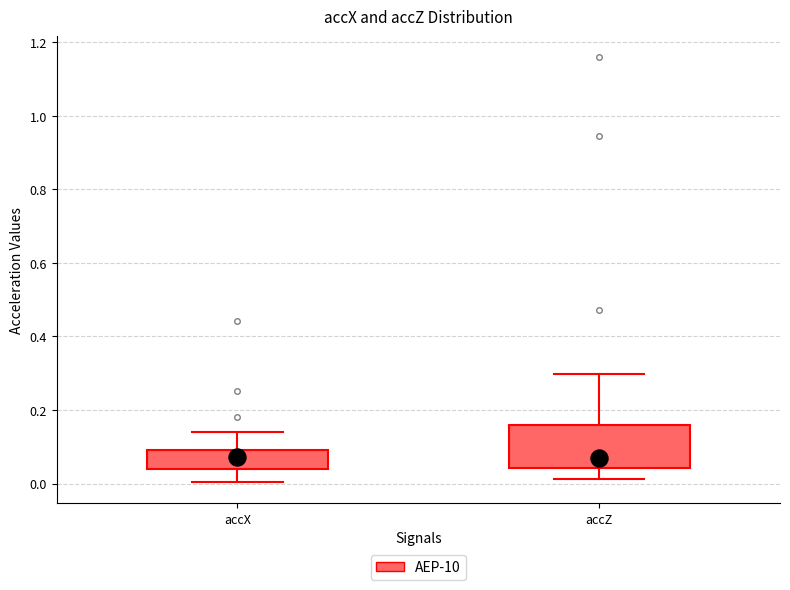

Which box is the tallest, from its lower edge to its upper edge?

accZ